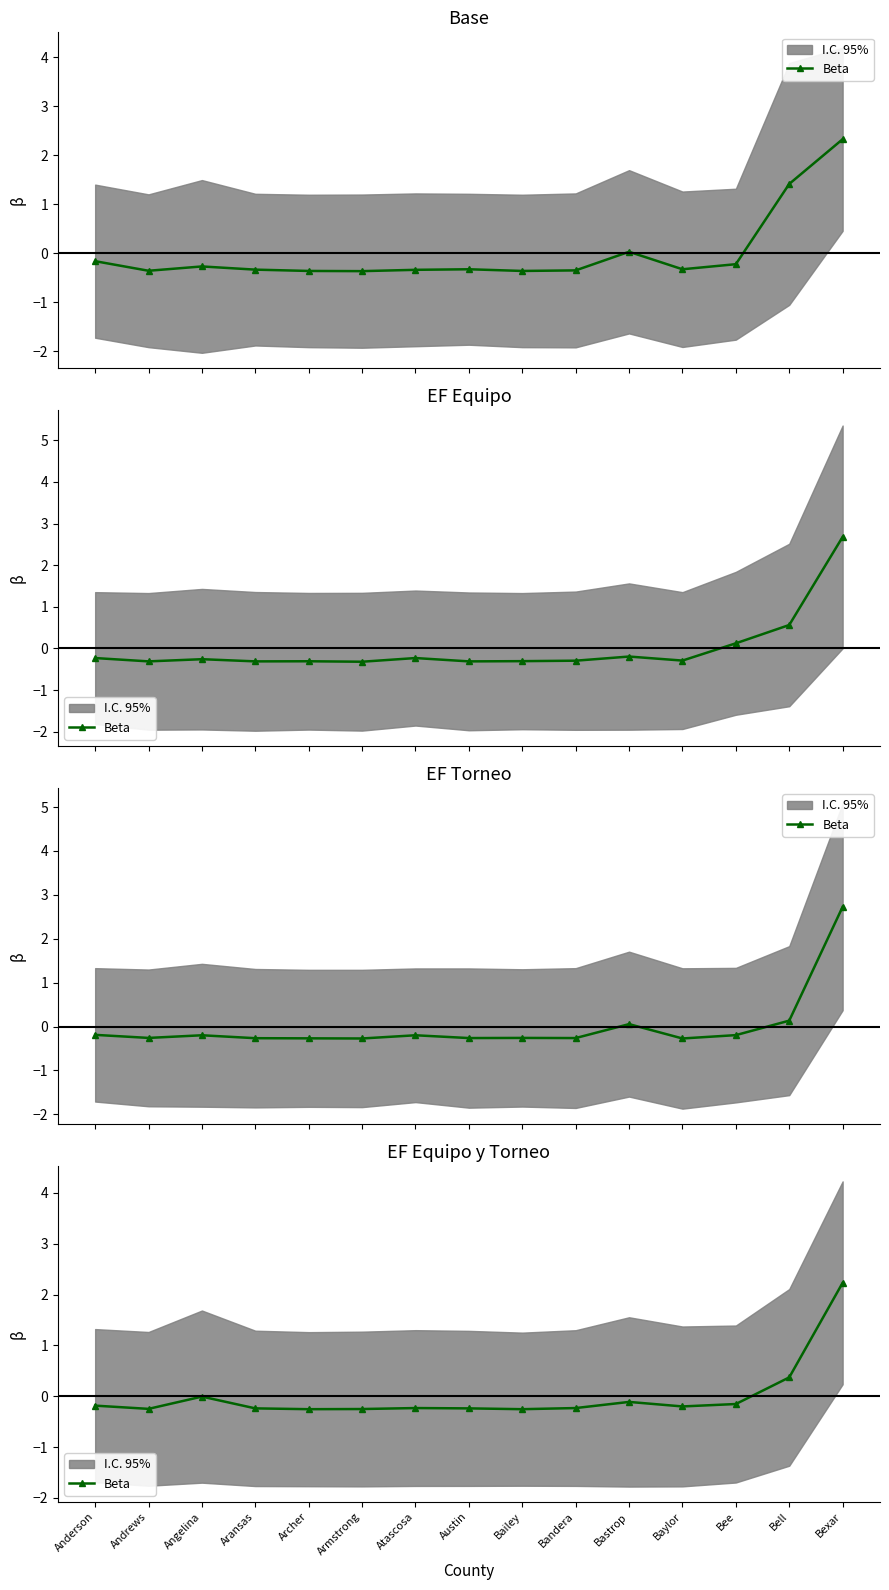

How many lines are shown in the chart?

1